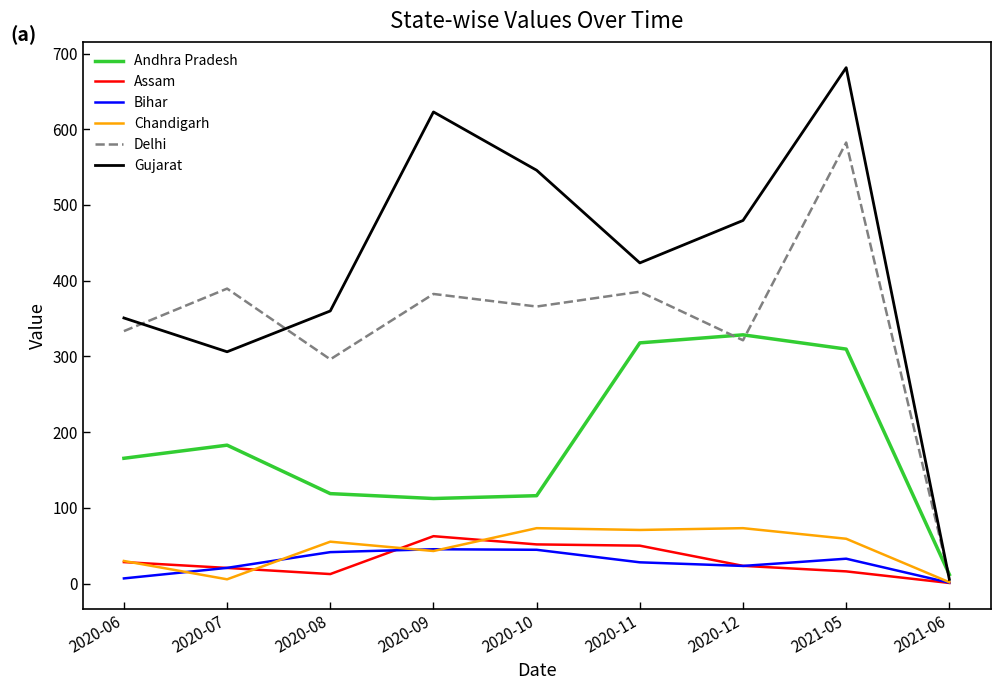

Which series has the largest total across all categories?

Gujarat